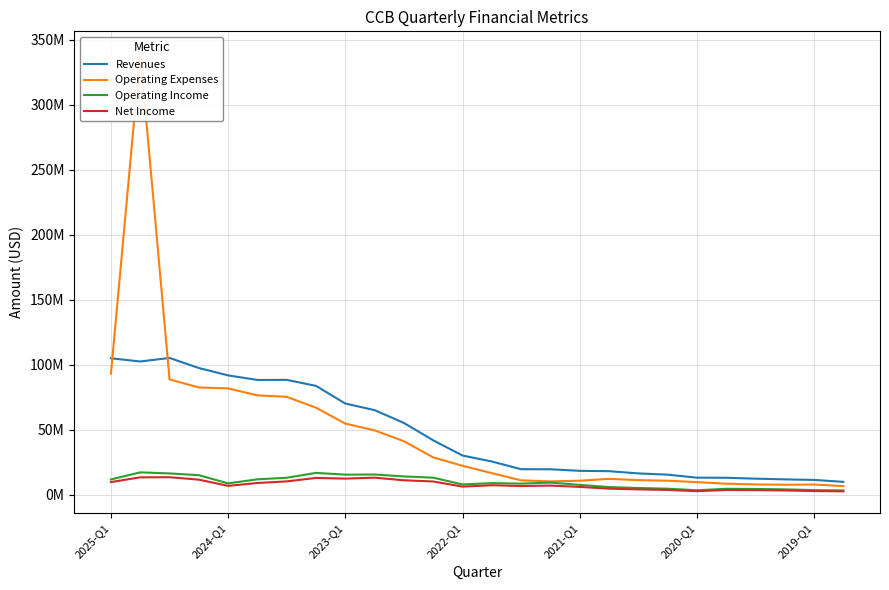

Which series has the widest spread of values?

Operating Expenses